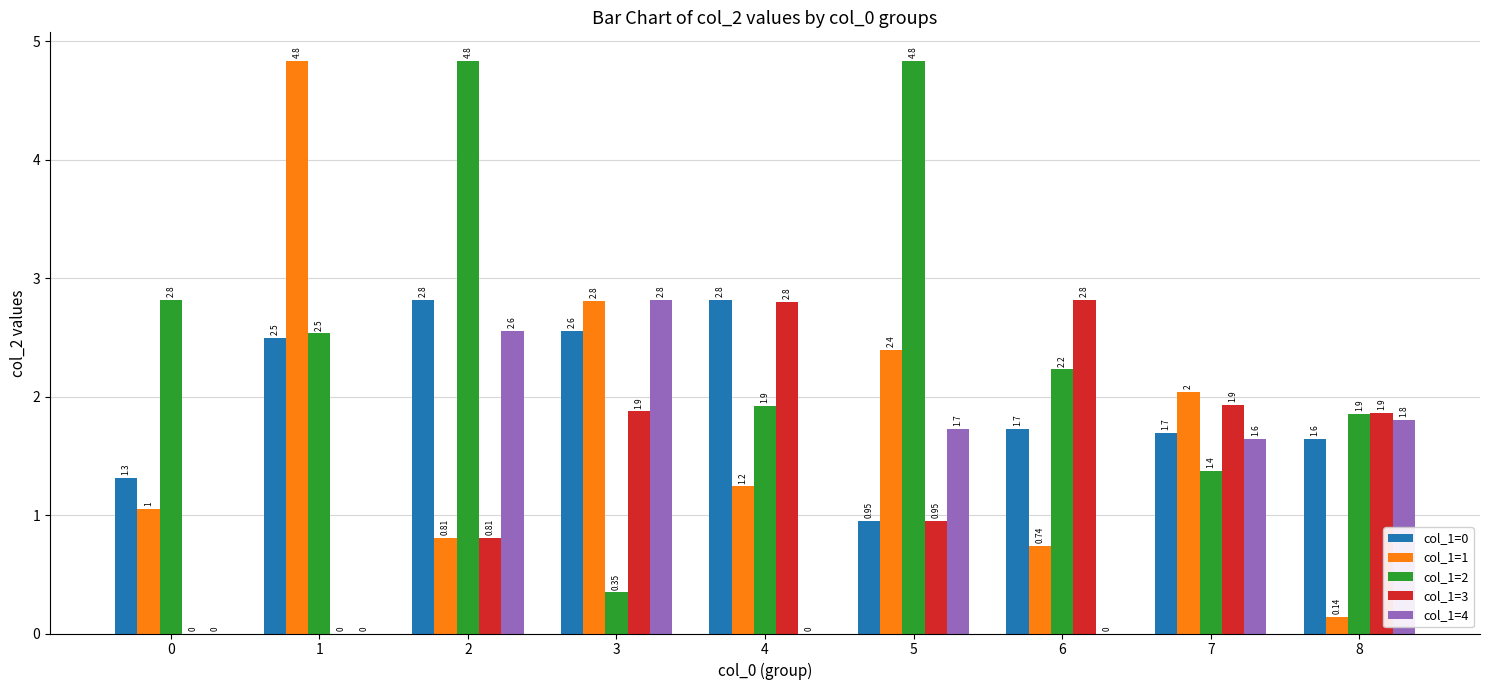

Is it true that col_1=0 equals 2.8 at 4?

True